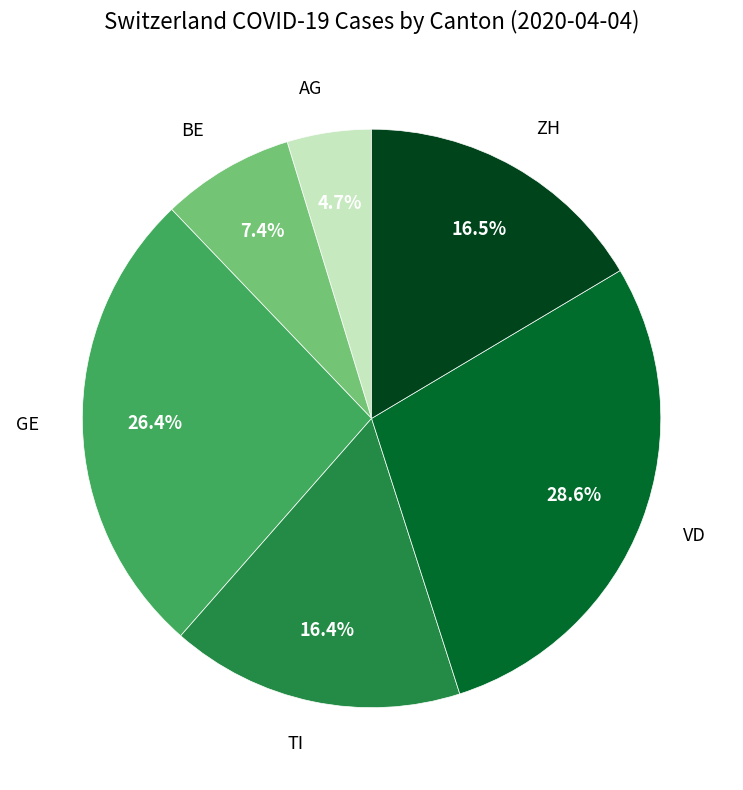

What percentage is the VD slice, to the nearest percent?

29%